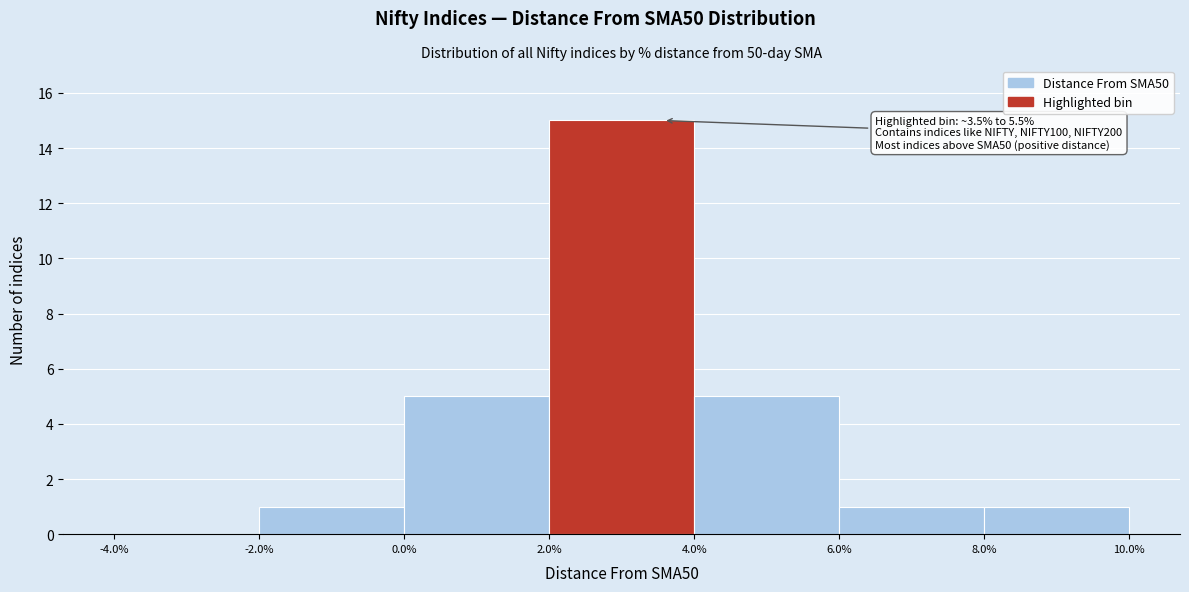

Which range on the x-axis has the tallest bar?

2.0% to 4.0%